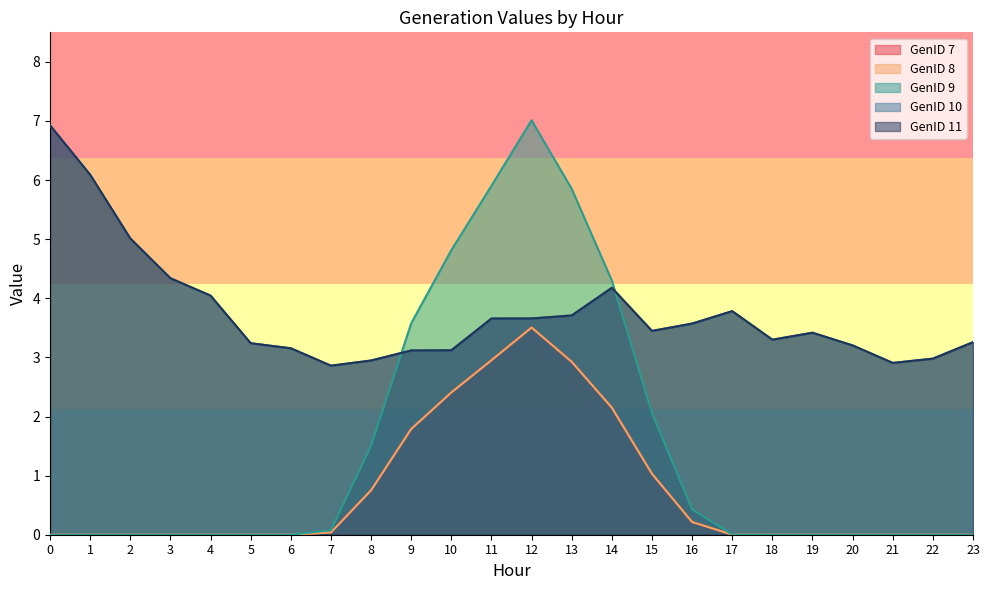

How many data points in GenID 10 are less than 3?

4